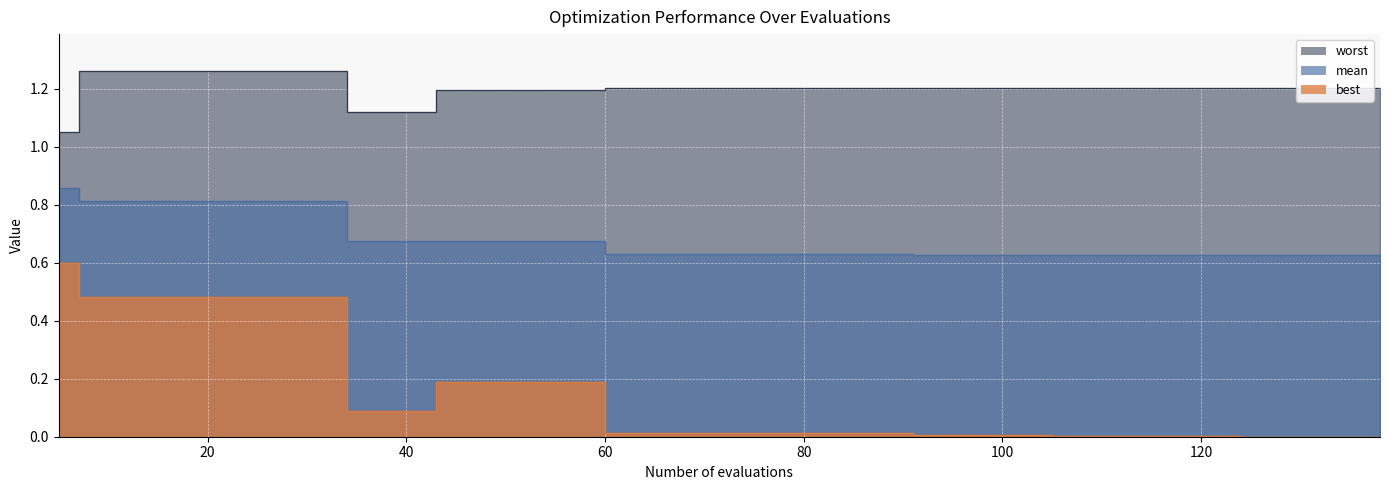

The worst series shows 1.8 at 72. True or false?

False